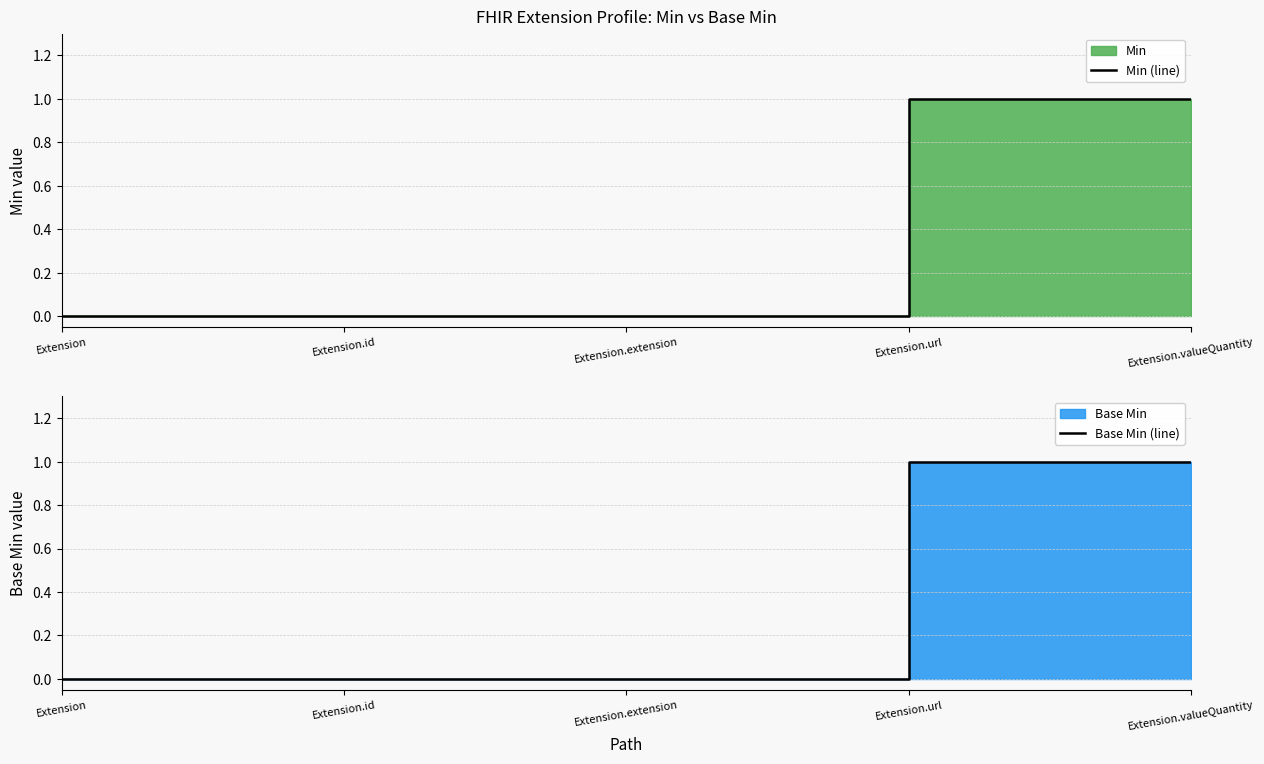

At Extension, list the series in order from smallest to largest.

Min (line), Base Min (line)